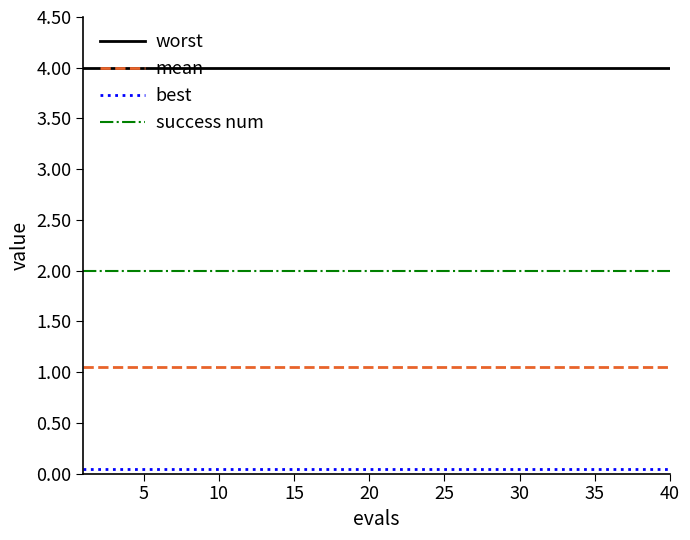

List the series in order of their overall mean, highest first.

worst, success num, mean, best